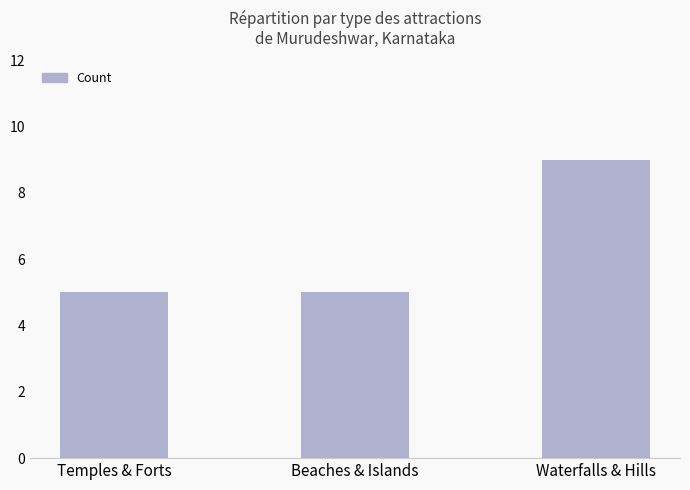

What is the value of the 2nd bar from the left?

5